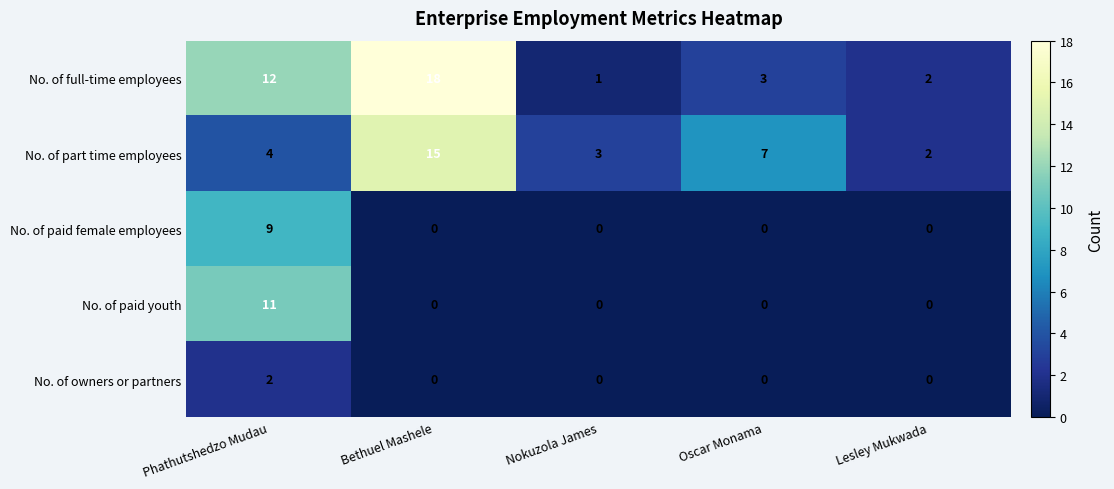

Which category has the highest value in the No. of paid youth series?

Phathutshedzo Mudau